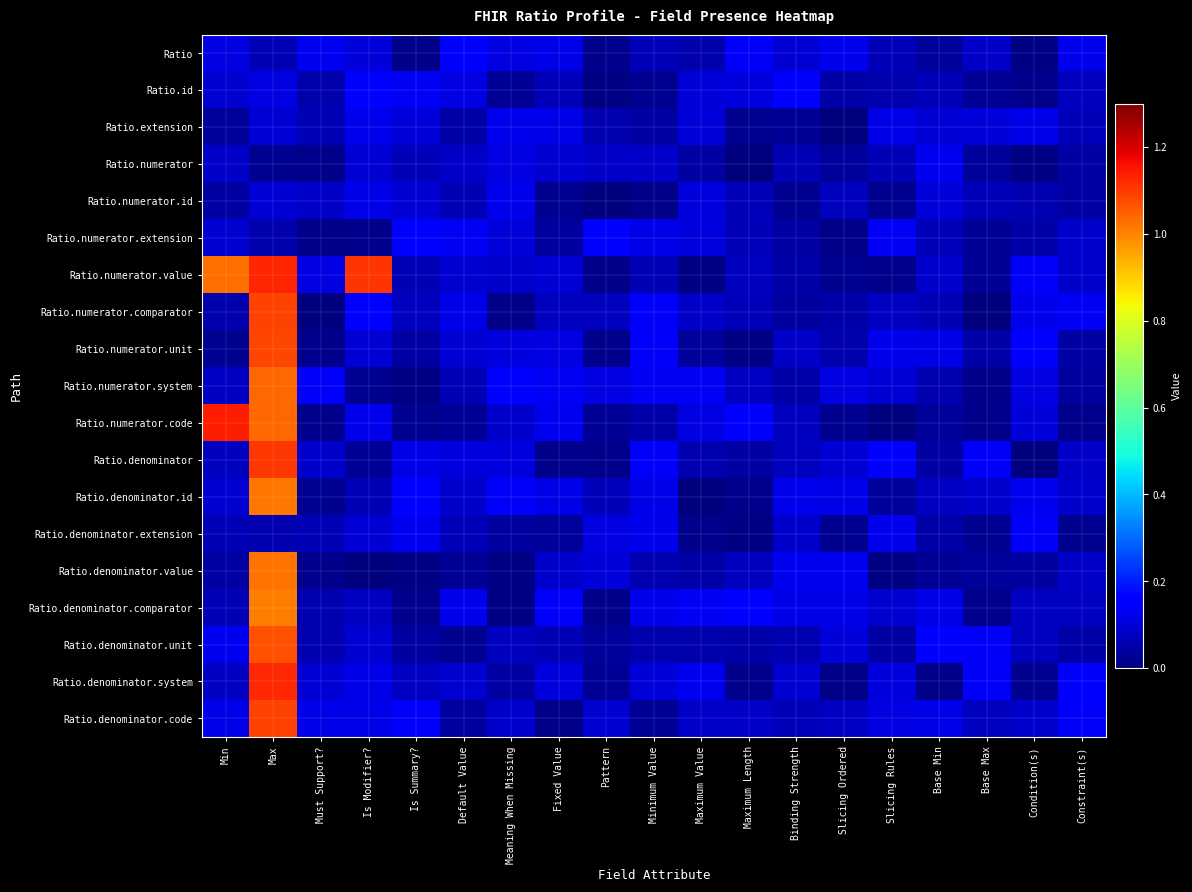

Which series has the largest total across all categories?

Ratio.numerator.value